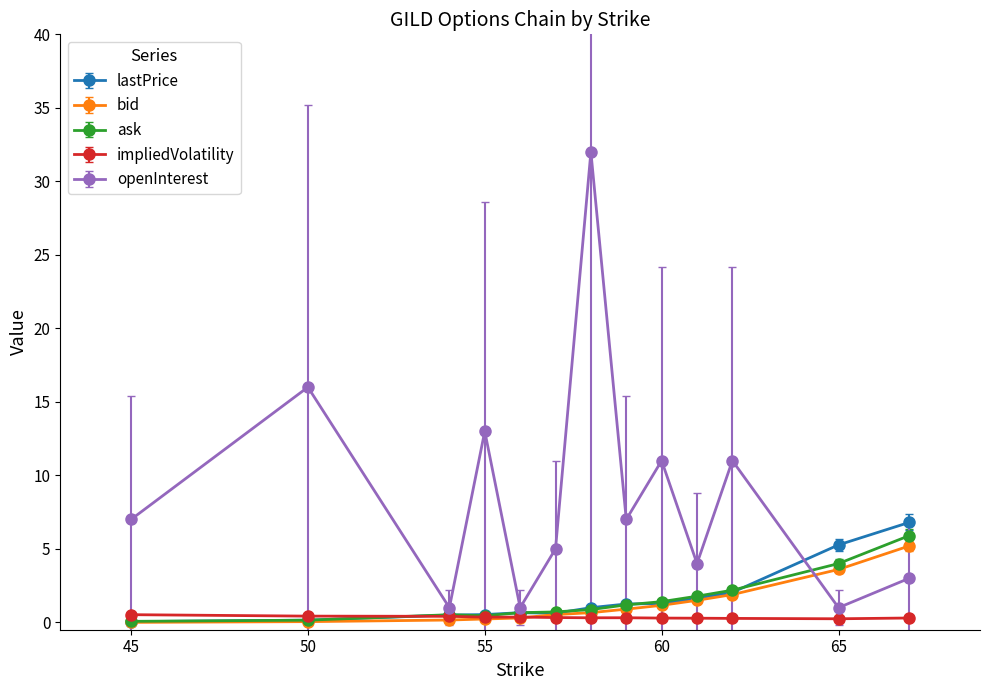

Is this an area chart (filled region under the line)?

No